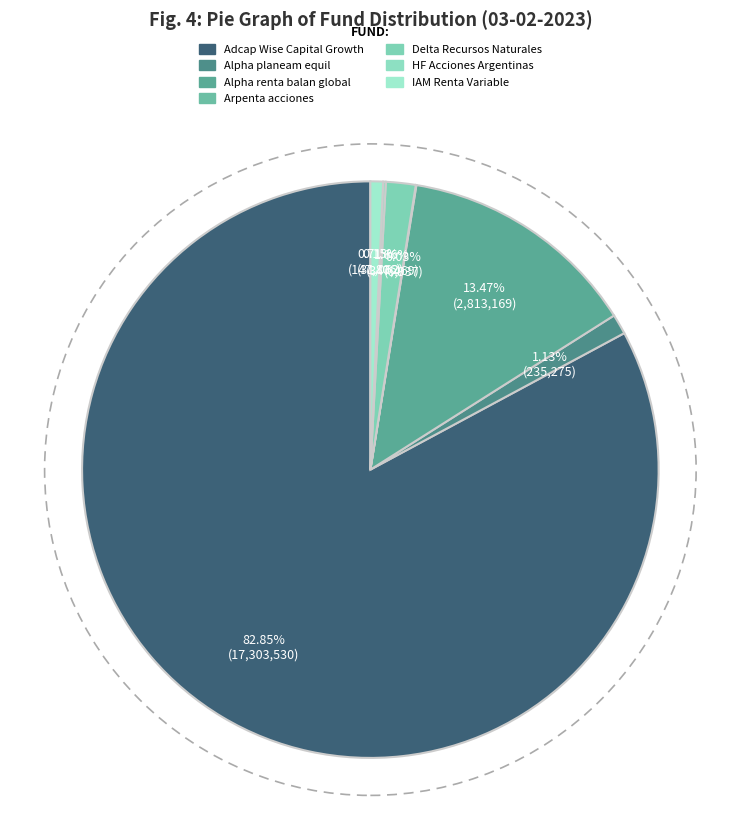

Rank the categories by value from highest to lowest.

Adcap Wise Capital Growth, Alpha renta balan global, Delta Recursos Naturales, Alpha planeam equil, IAM Renta Variable, HF Acciones Argentinas, Arpenta acciones